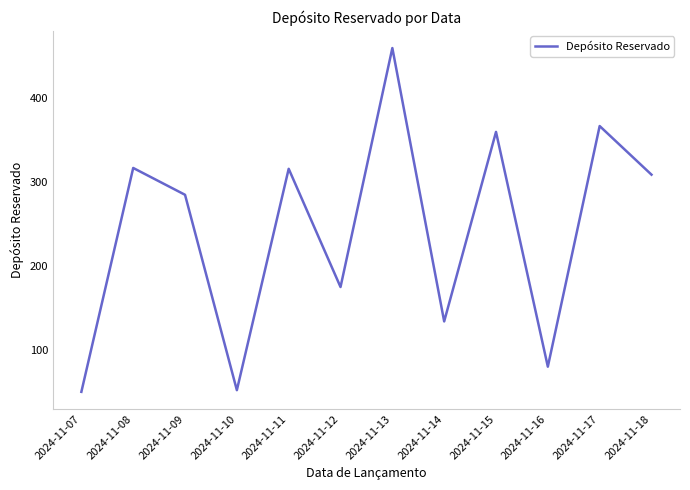

What is the change in value from 2024-11-10 to 2024-11-16?

+28